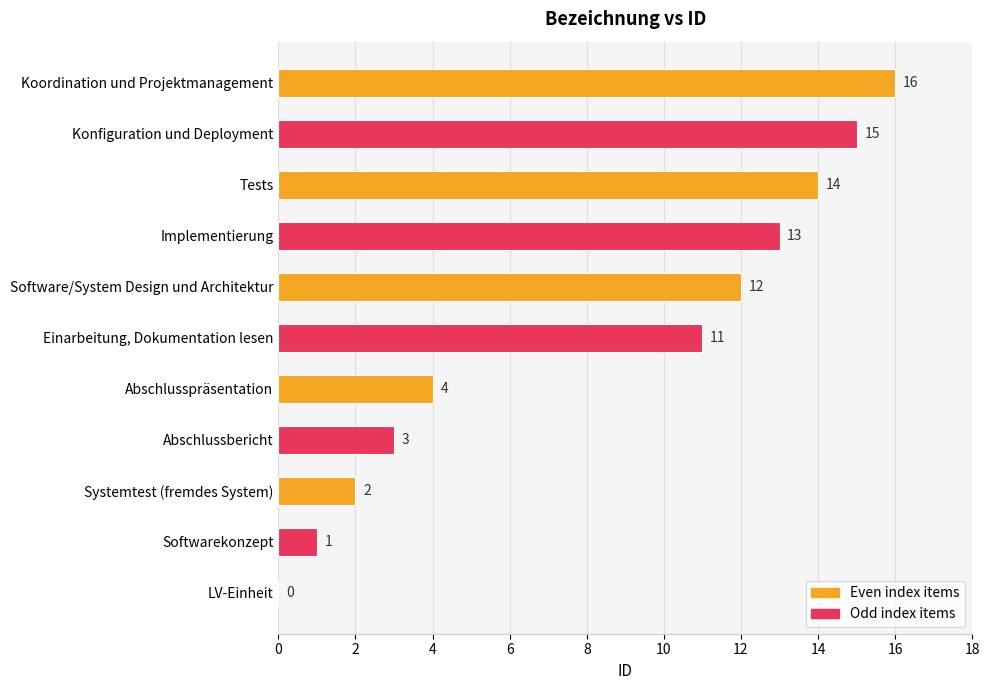

The chart shows a value of 1 at Softwarekonzept. True or false?

True